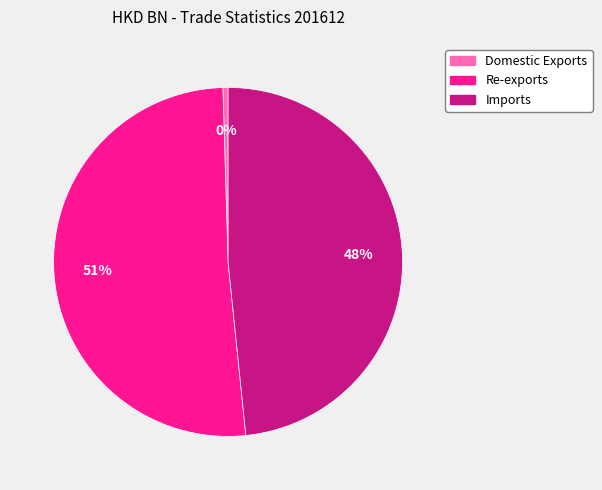

Is the sum of Re-exports and Domestic Exports greater than half?

Yes